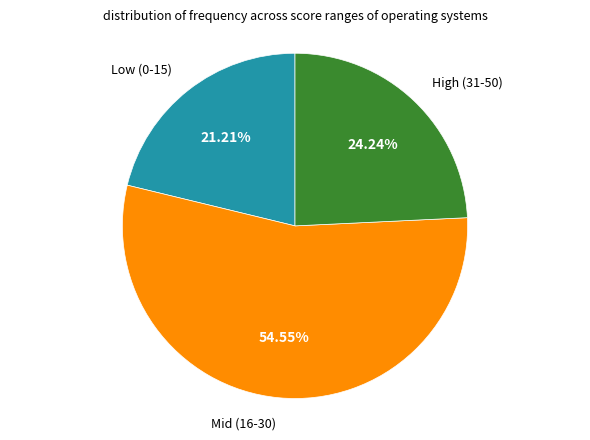

Does any single category account for the majority?

Yes